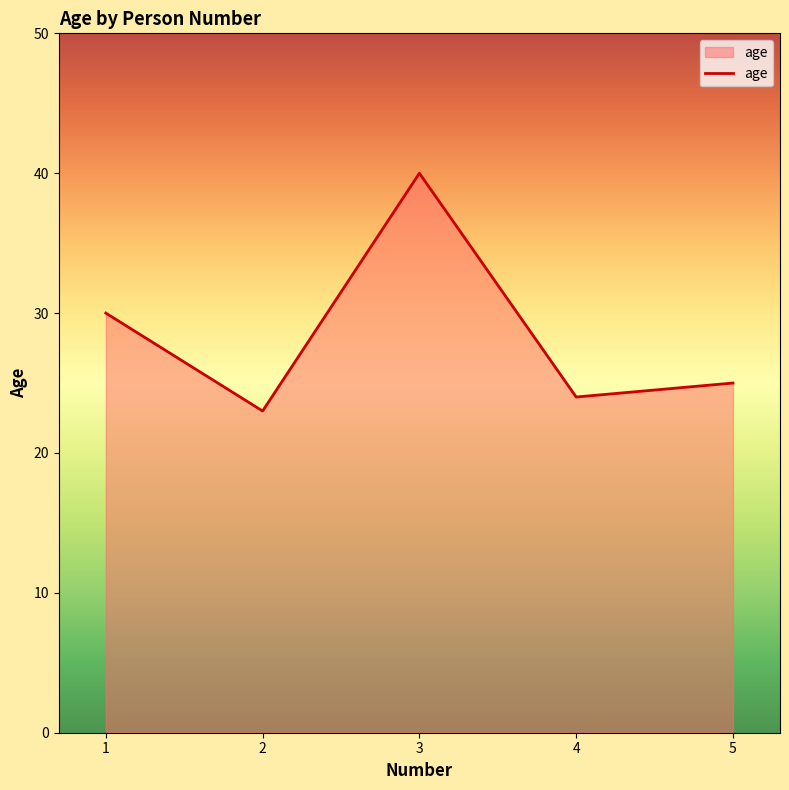

What is the ratio of the value at 1 to the value at 5?

1.2